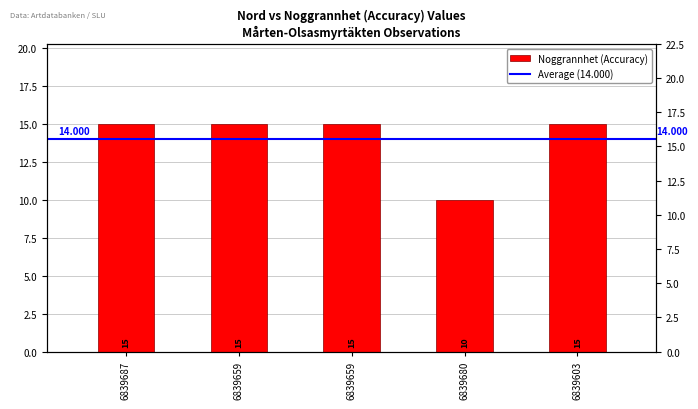

Are the bars grouped side by side (vs. stacked)?

No